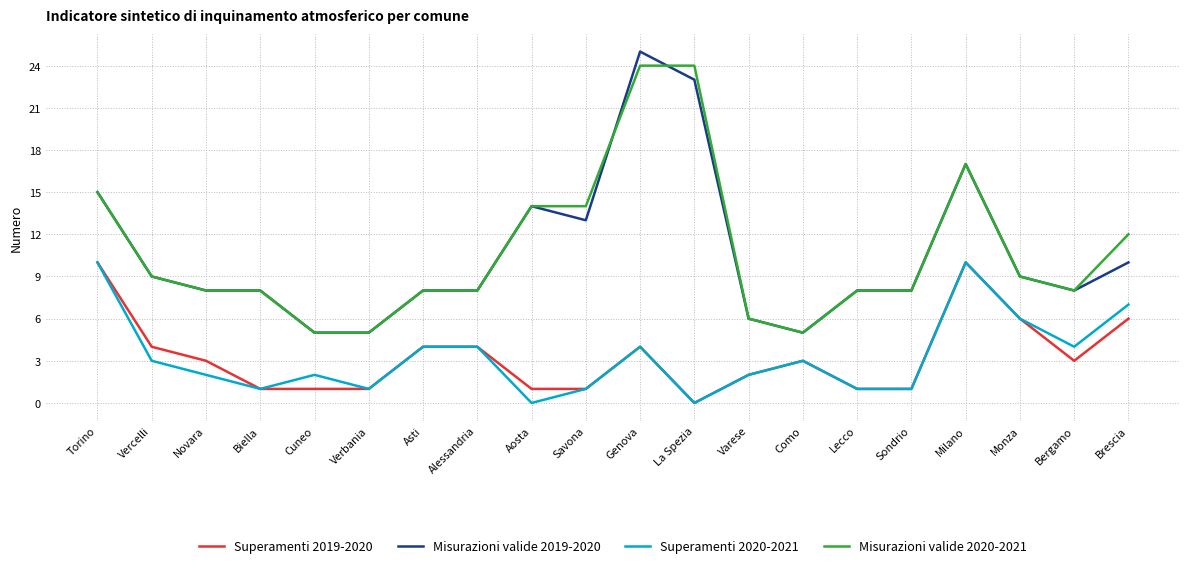

Where is the first local maximum for Superamenti 2020-2021?

Cuneo